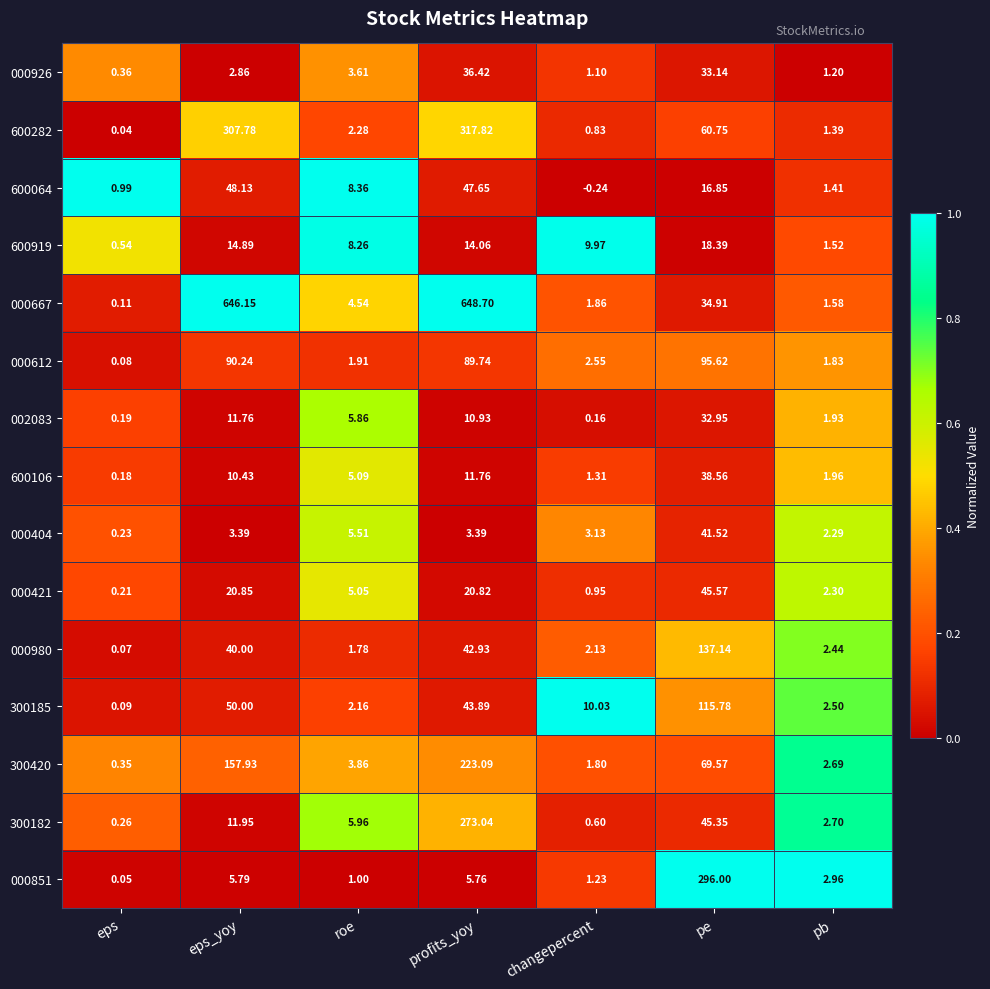

What is the maximum value shown in the chart?

648.7